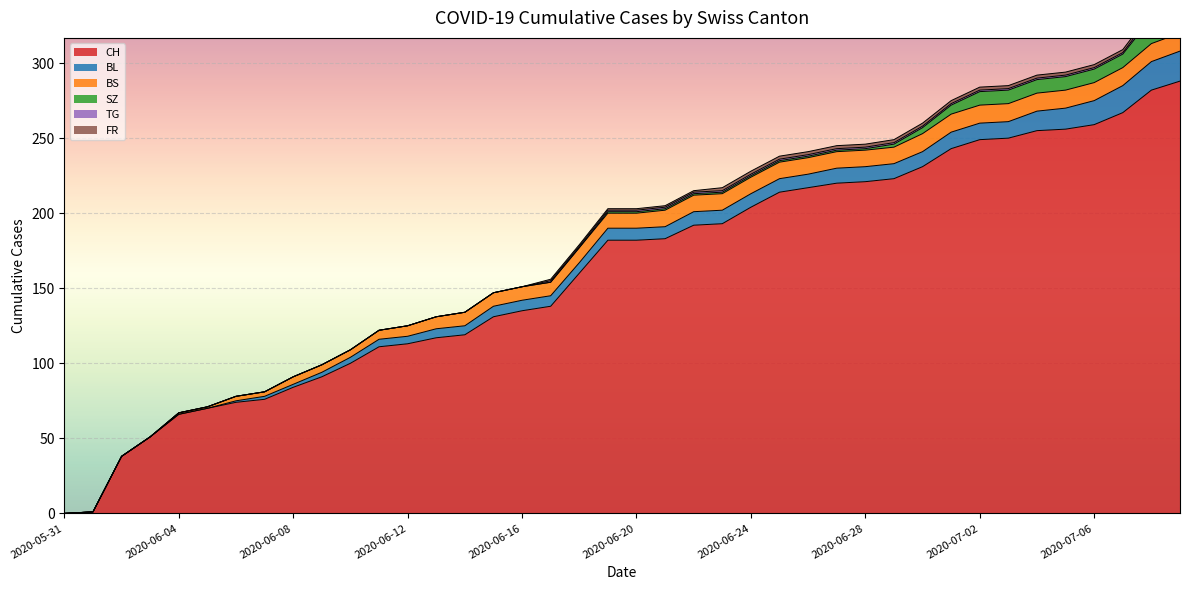

What is the spread (max minus min) of values at 2020-07-08?

280